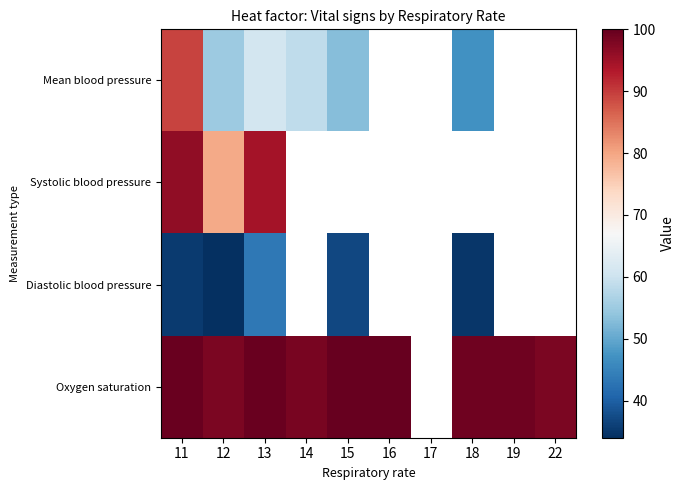

Rank the series by their maximum value, from highest to lowest.

Oxygen saturation, Systolic blood pressure, Mean blood pressure, Diastolic blood pressure